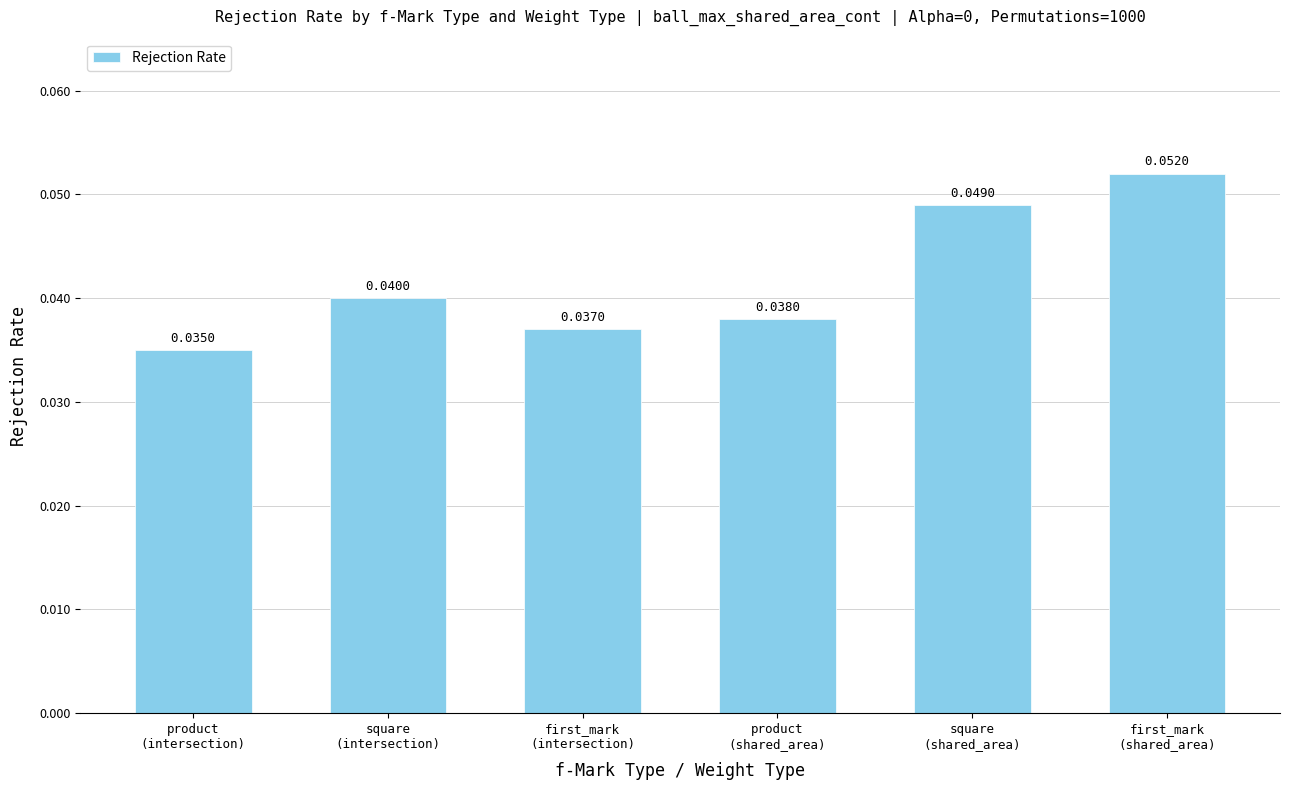

What is the sum of all values?

0.3